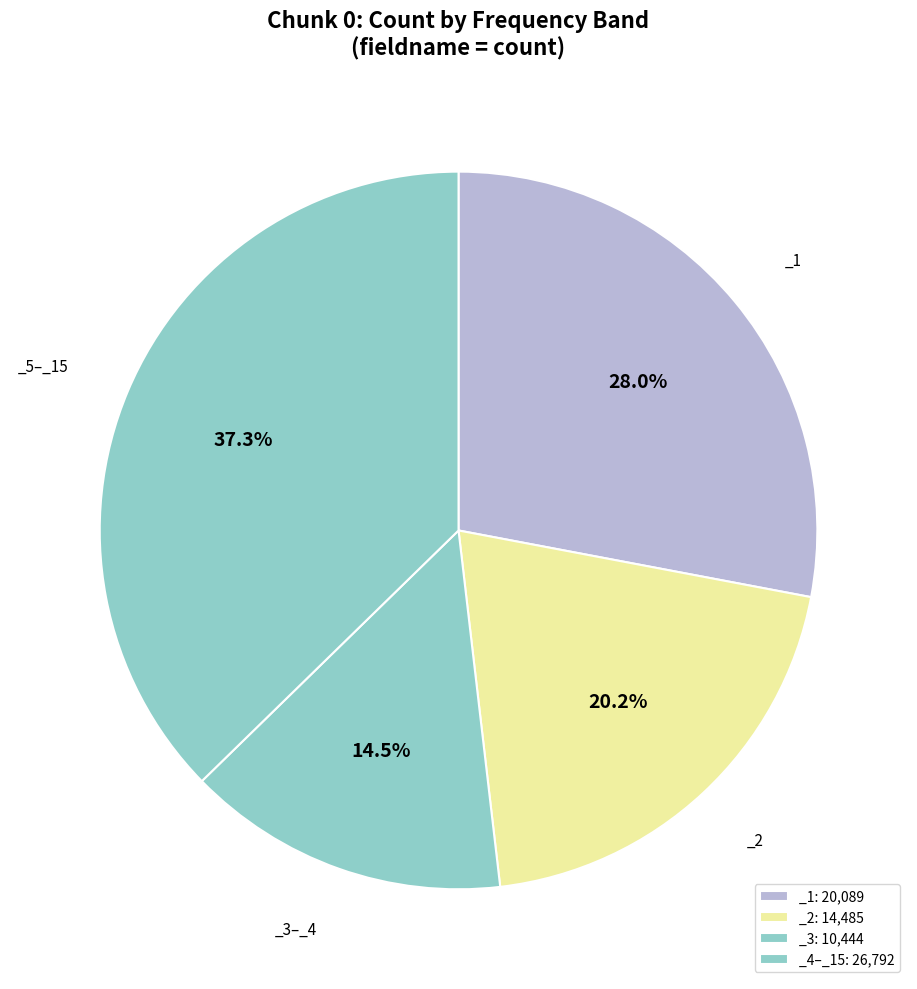

How many segments does this pie chart have?

4